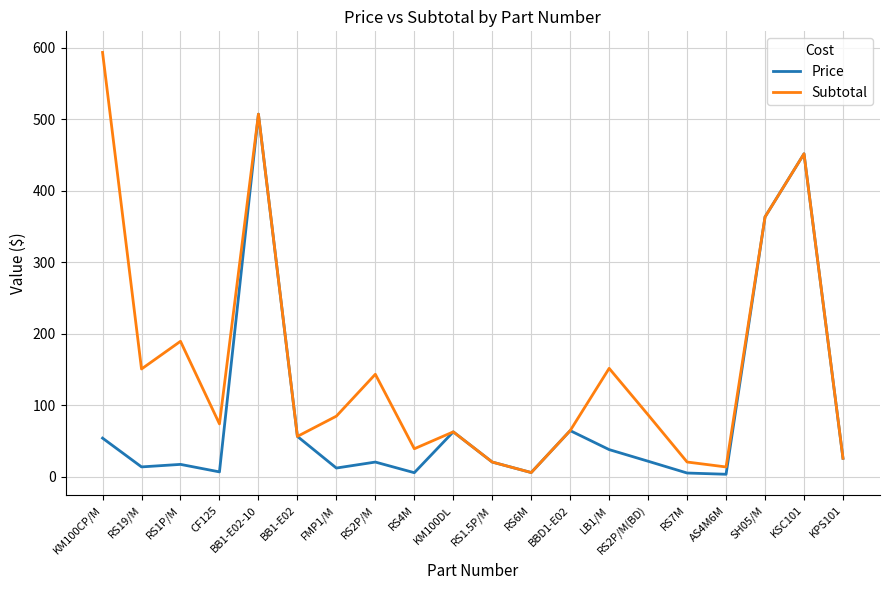

How many lines are shown in the chart?

2